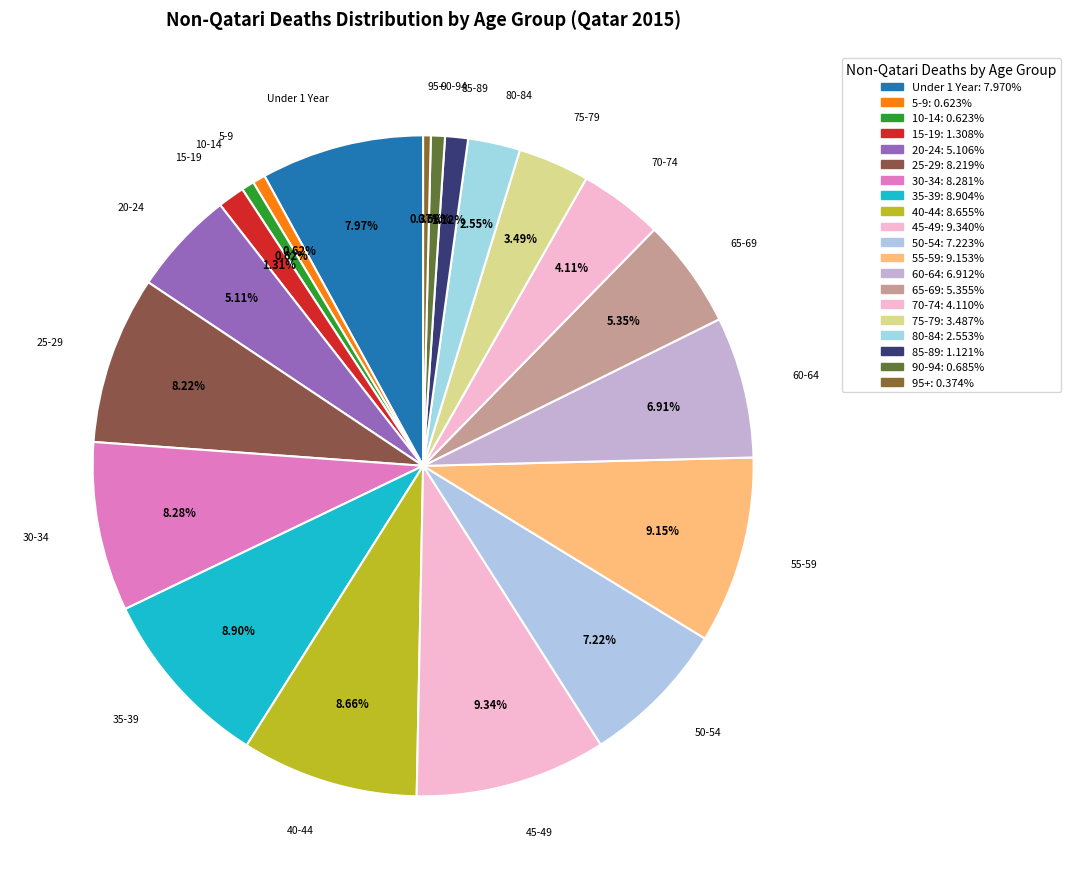

Combined, what portion of the pie is 85-89 and 35-39?

10.0%